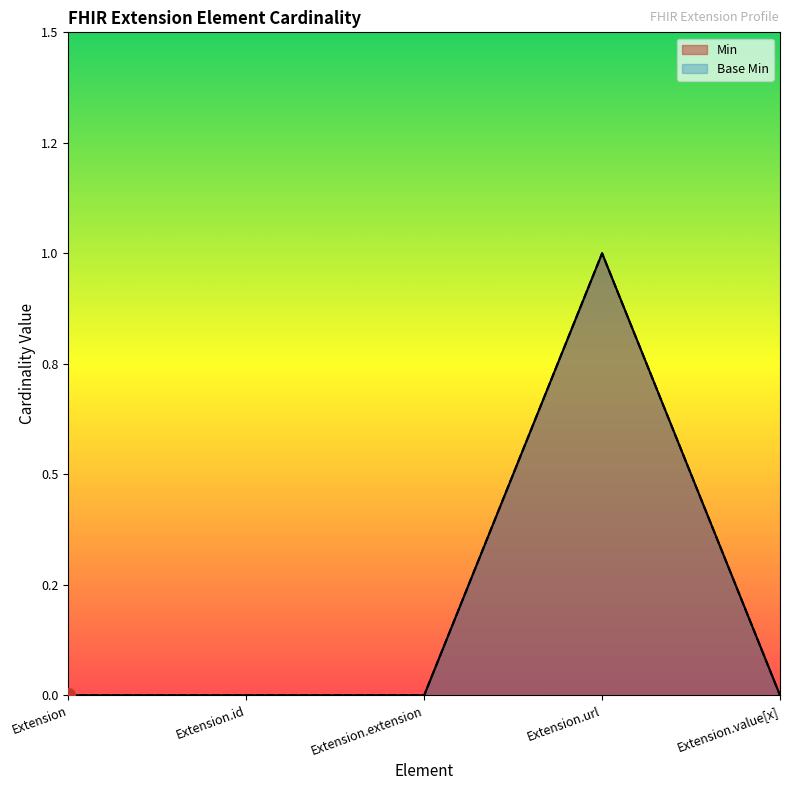

The value of Base Min at Extension.extension is -1. True or false?

False